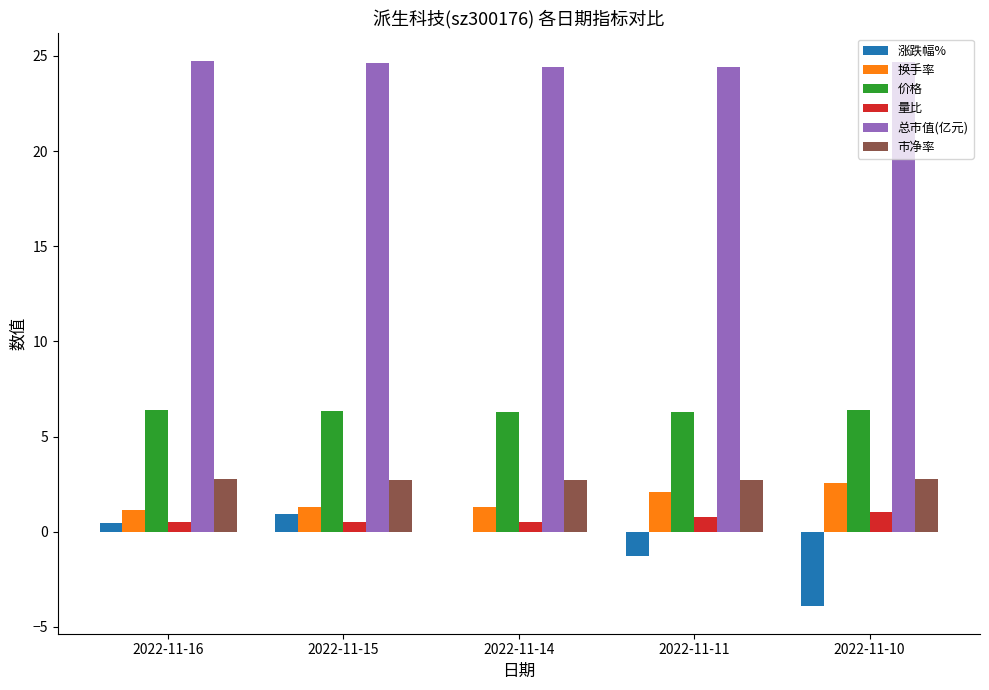

What is the sum of all 市净率 values?

13.7